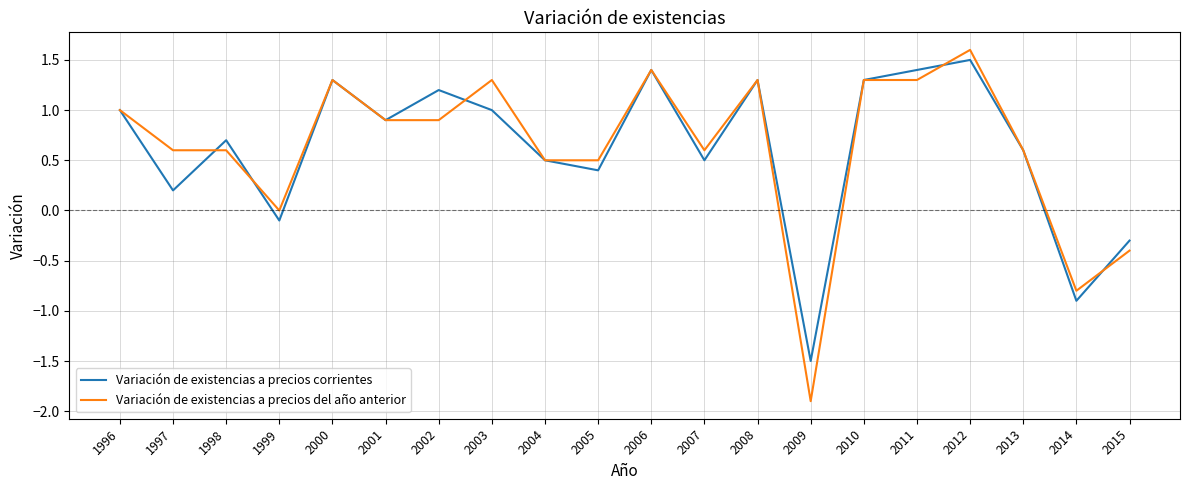

What is the difference between the maximum and minimum values in the Variación de existencias a precios corrientes series?

3.0